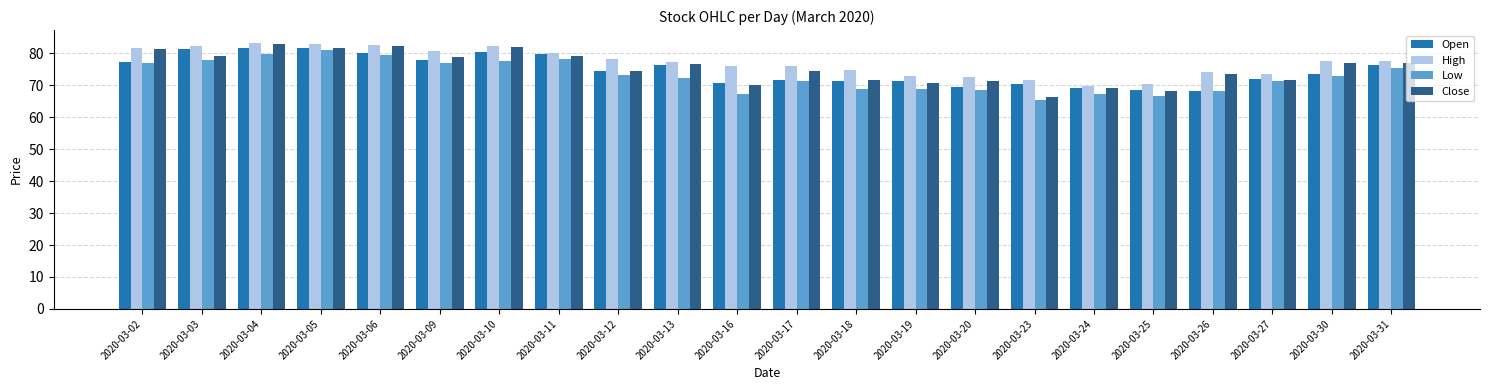

The value of High at 2020-03-24 is 117.1. True or false?

False